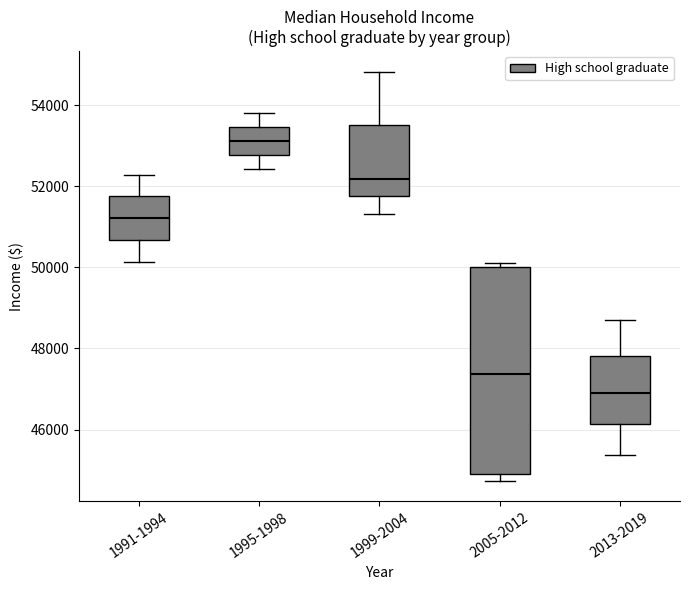

Reading left to right, transcribe this box plot: for each box, give where its median line is, the range the box spans, and where its two whiskers end, as read against the y-axis. The values are not printed on the chart, so give them approximately, as read against the axis.

1991-1994: median 51200, box 50600 to 51800, whiskers 50200 to 52200
1995-1998: median 53200, box 52800 to 53400, whiskers 52400 to 53800
1999-2004: median 52200, box 51800 to 53600, whiskers 51400 to 54800
2005-2012: median 47400, box 45000 to 50000, whiskers 44800 to 50200
2013-2019: median 47000, box 46200 to 47800, whiskers 45400 to 48800